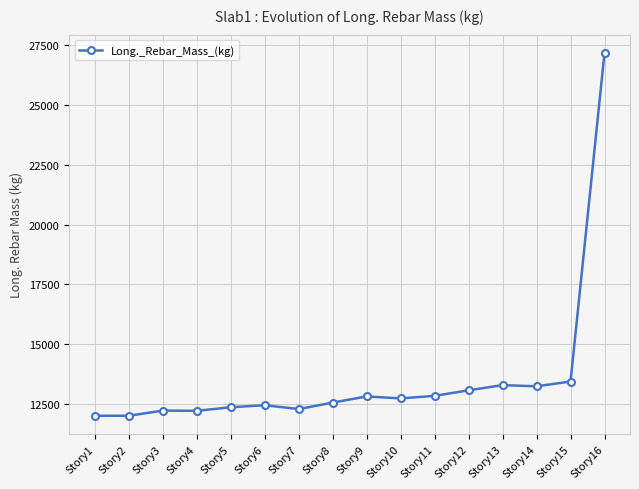

What is the maximum value shown in the chart?

27190.7